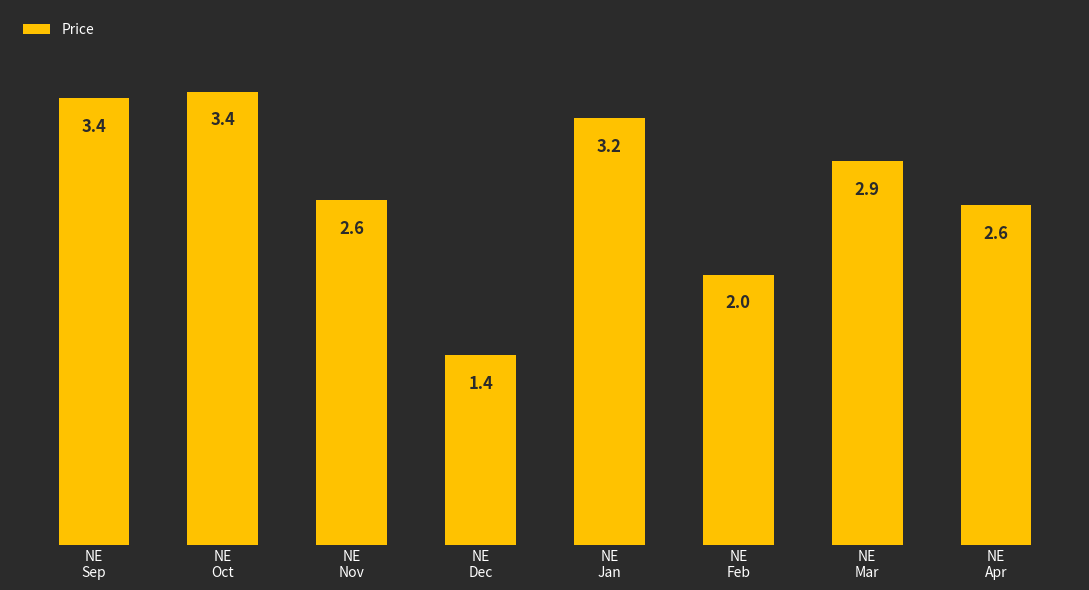

What is the average value?

2.7